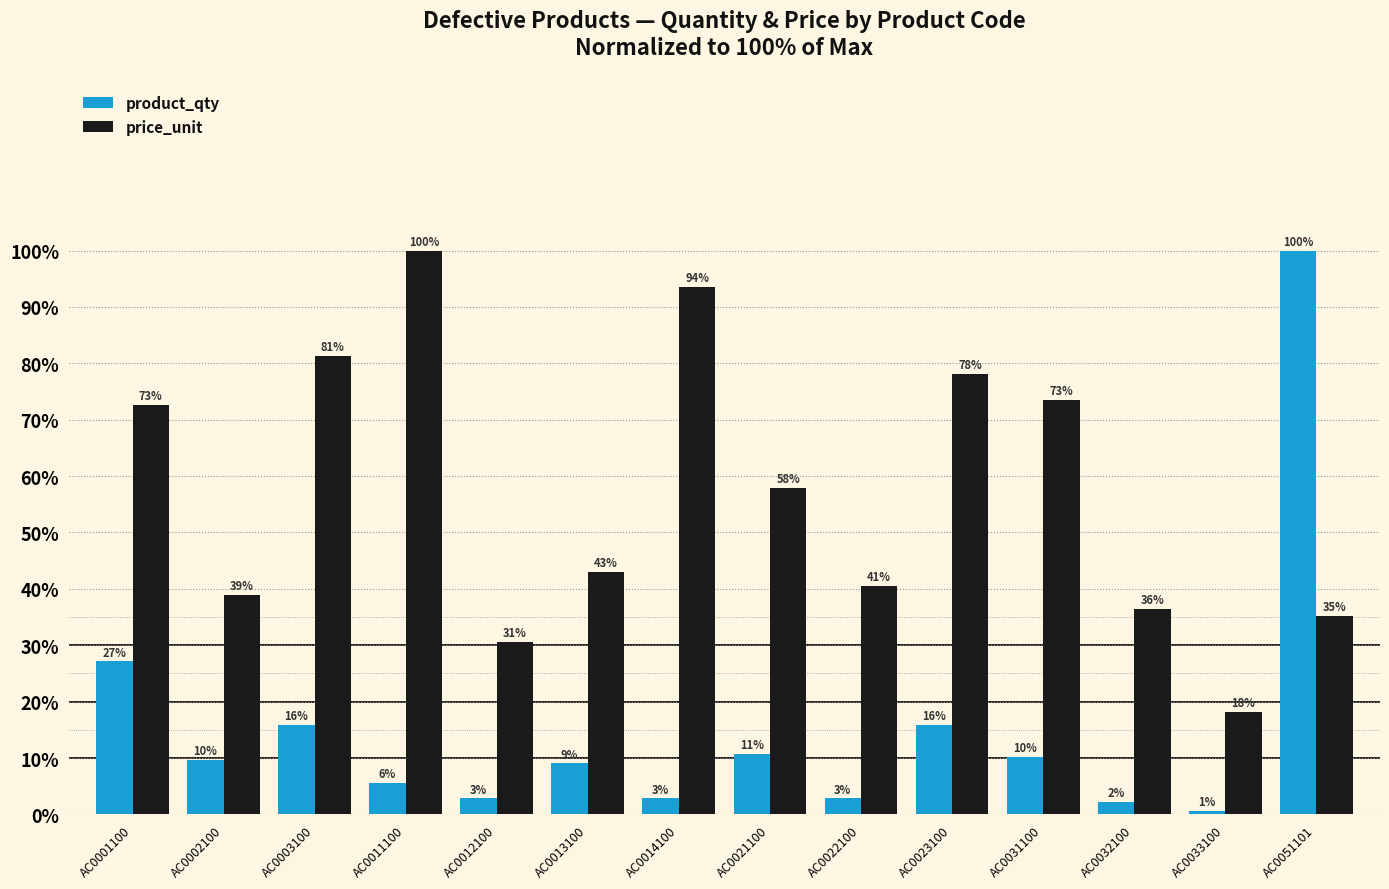

Are the bars grouped side by side (vs. stacked)?

Yes